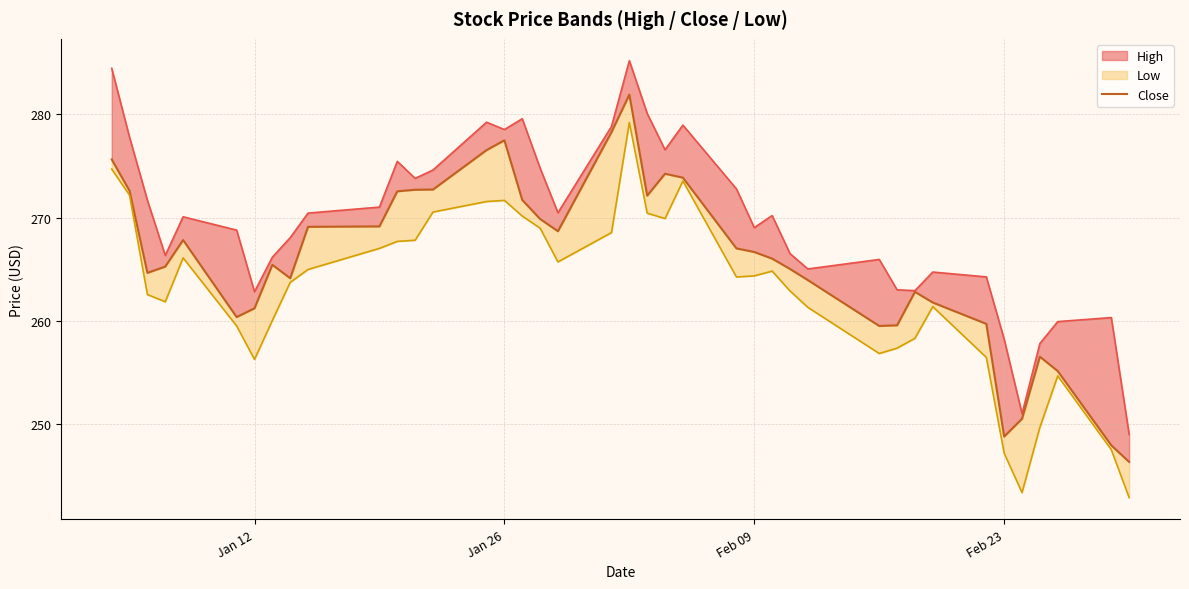

What is the difference between the maximum and minimum values?

35.6